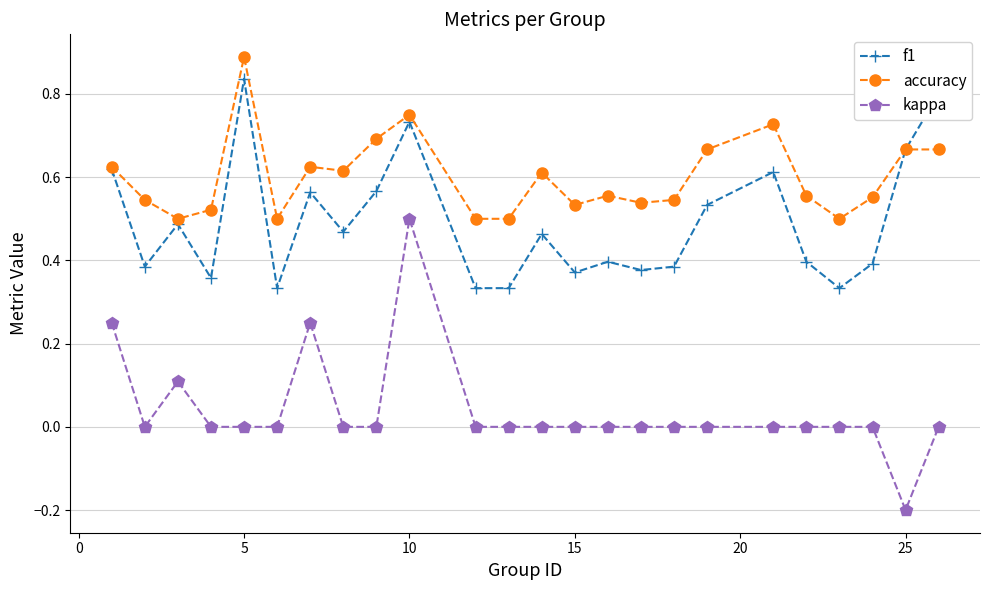

In f1, how many points are higher than both neighbors (excluding endpoints)?

7